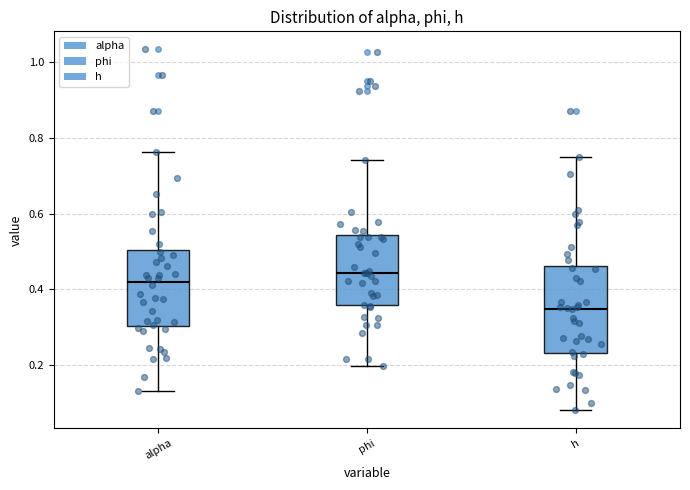

Reading left to right, read every box against the y-axis: the position of its median line, the range the box covers, and the ends of its whiskers. The values are not printed on the chart, so give them approximately, as read against the axis.

alpha: median 0.42, box 0.30 to 0.50, whiskers 0.14 to 0.76
phi: median 0.44, box 0.36 to 0.54, whiskers 0.20 to 0.74
h: median 0.34, box 0.24 to 0.46, whiskers 0.08 to 0.74